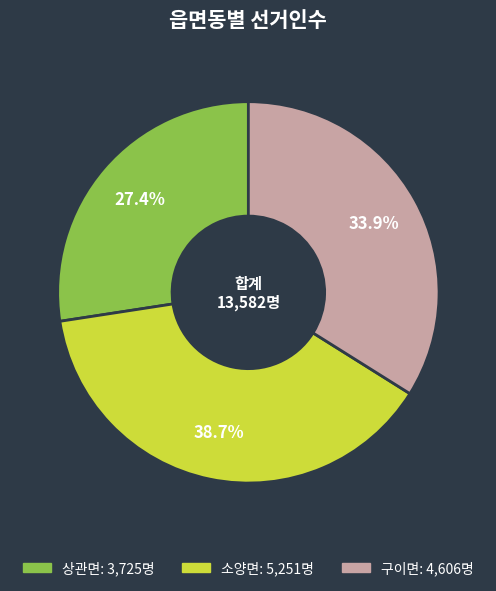

What percentage do 소양면 and 구이면 together represent?

72.6%